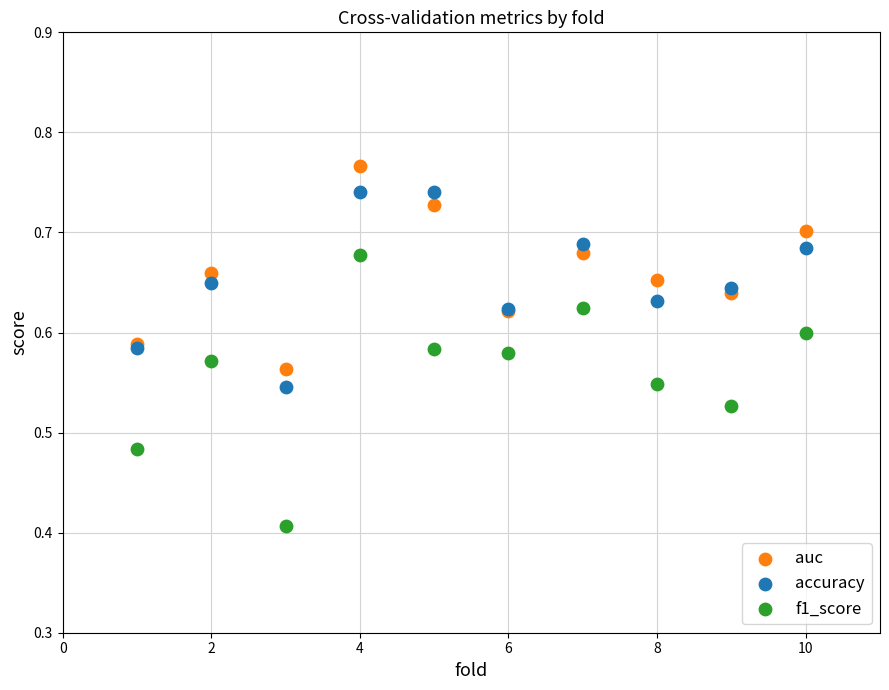

Which series has the largest Y range (max minus min)?

f1_score